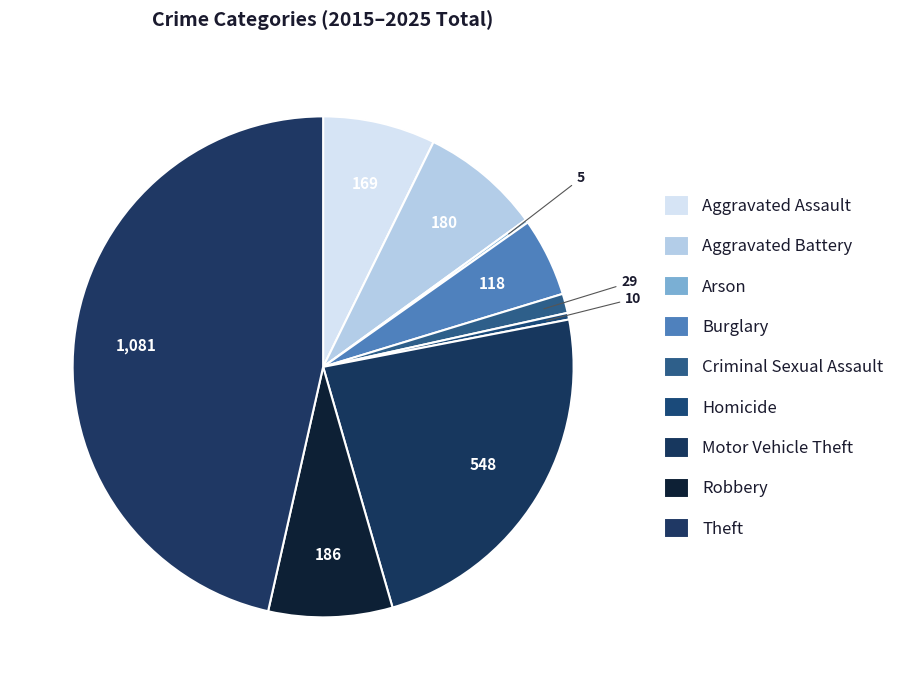

Which slice is the largest?

Theft